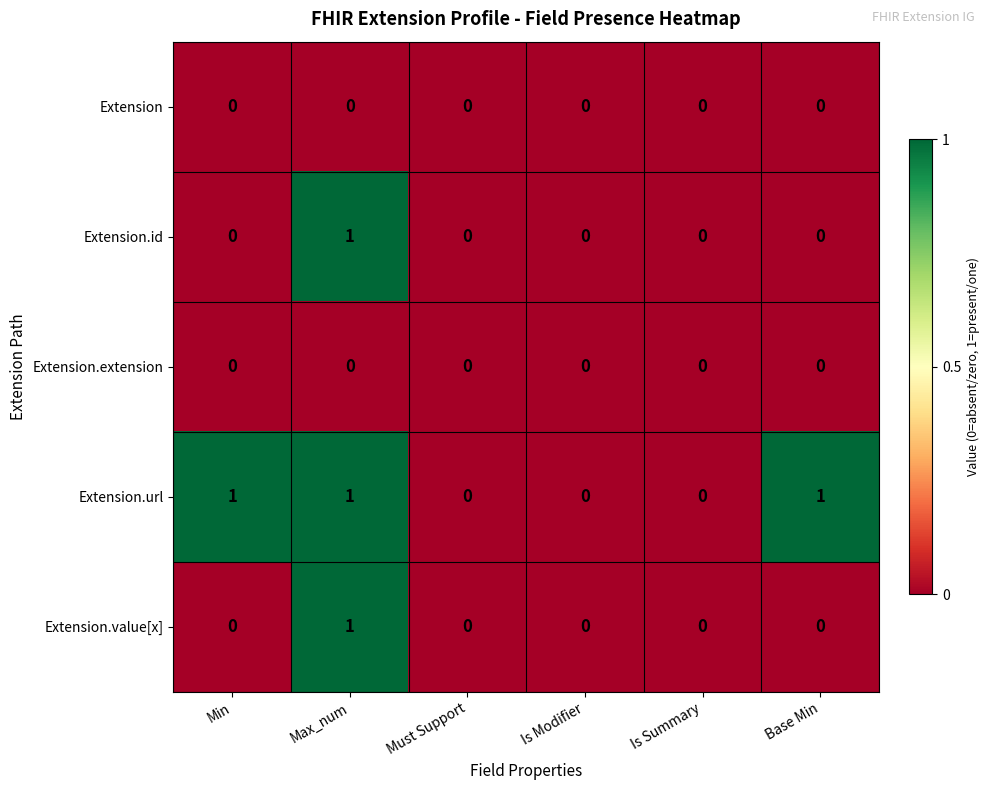

The value of Extension.extension at Base Min is 0. True or false?

True